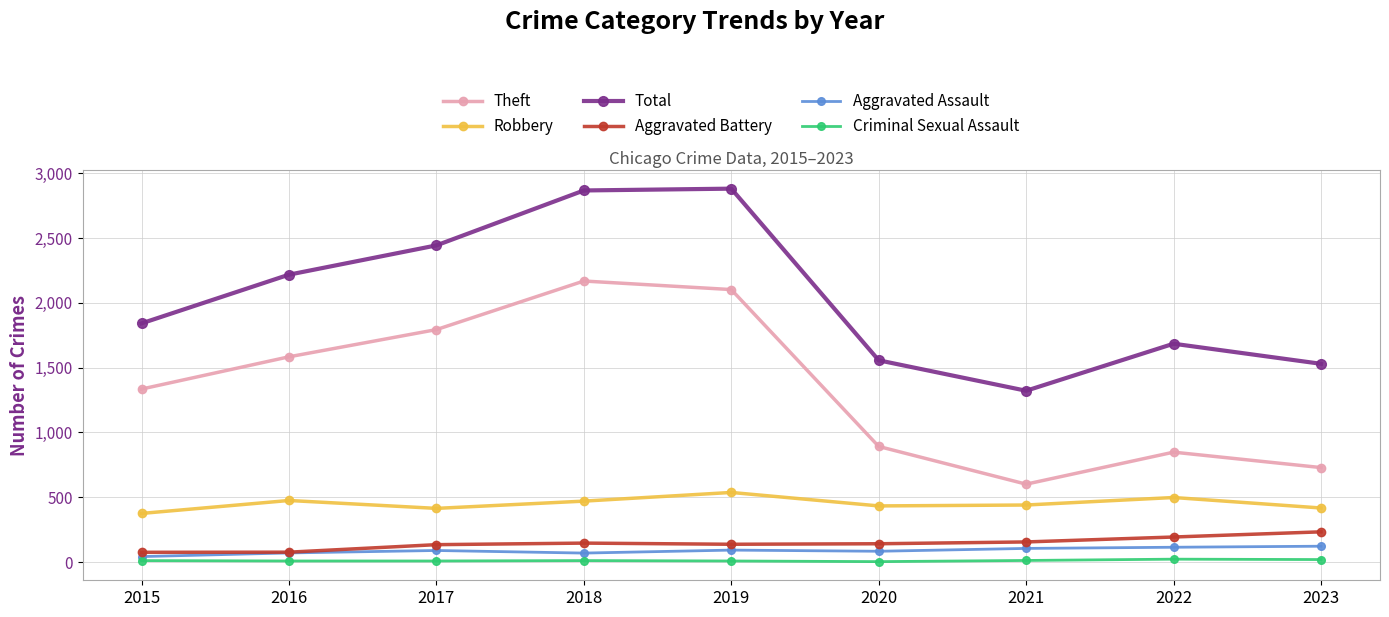

What is the value of the Aggravated Assault point at the 8th from the left?

114